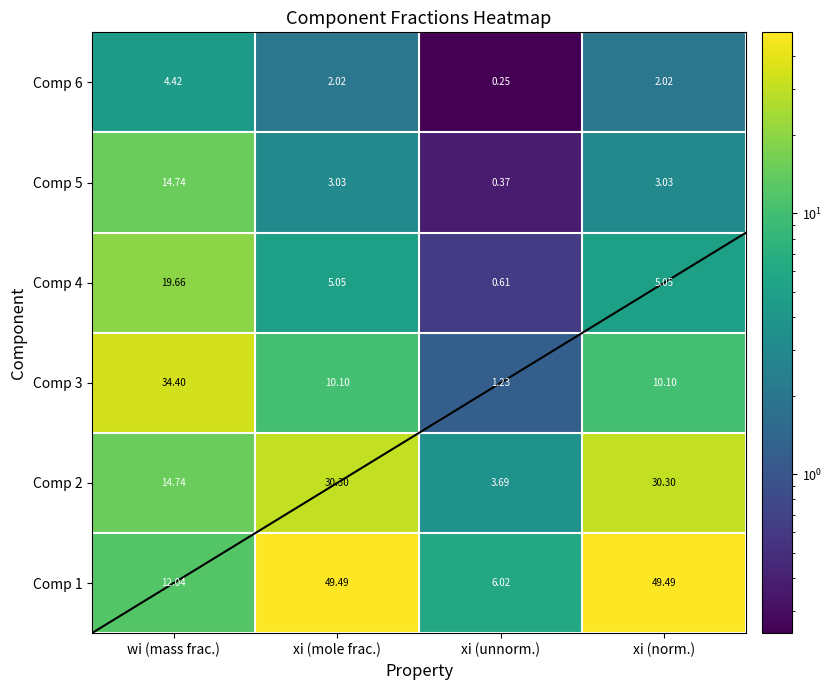

At which category is the sum across all series the highest?

wi (mass frac.)